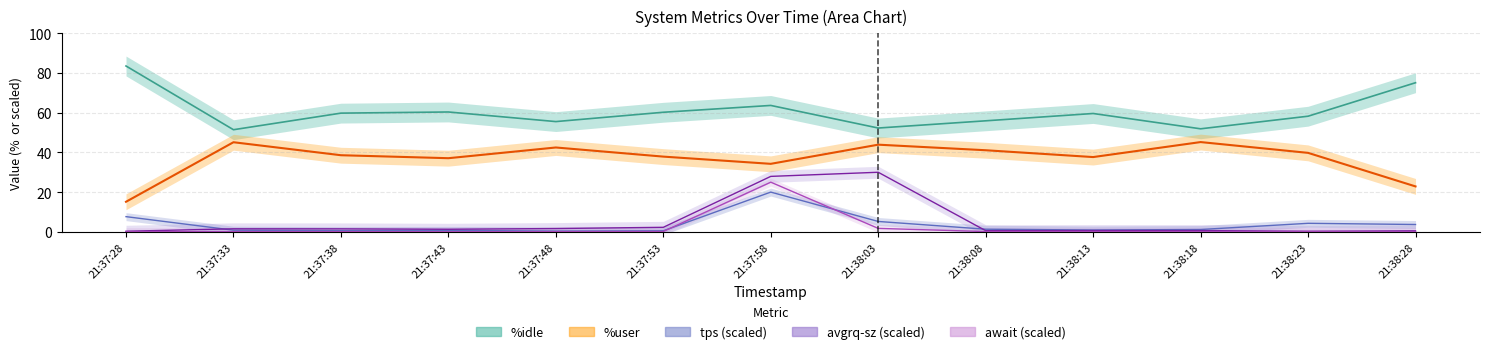

What is the average value of the await series?

2.1